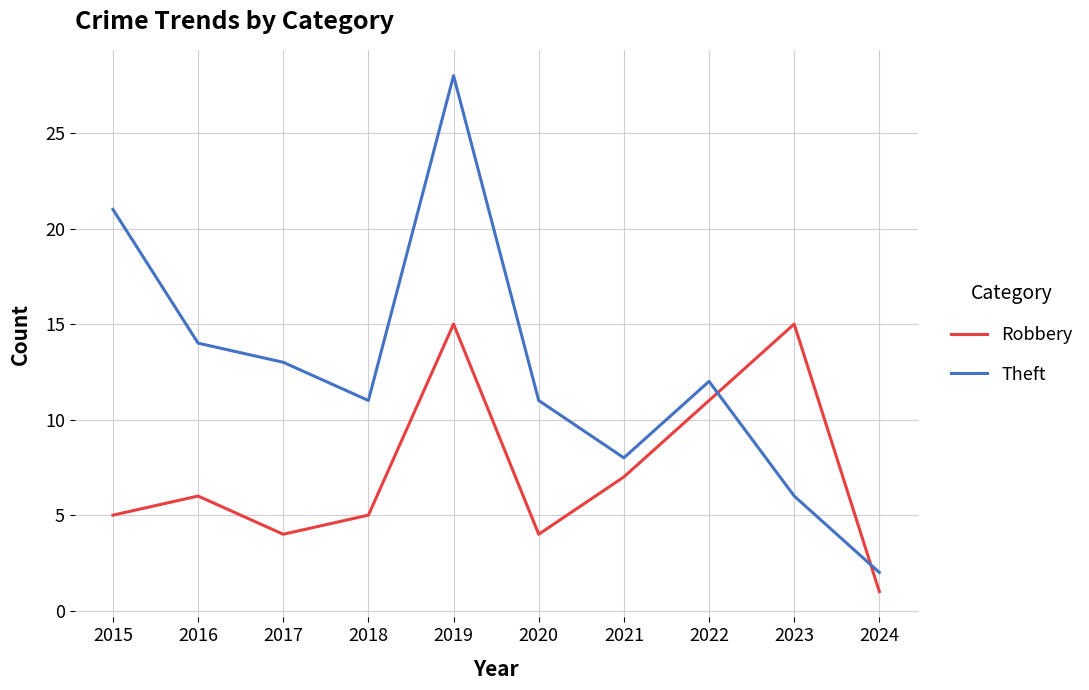

What is the difference between the maximum and minimum values in the Theft series?

26